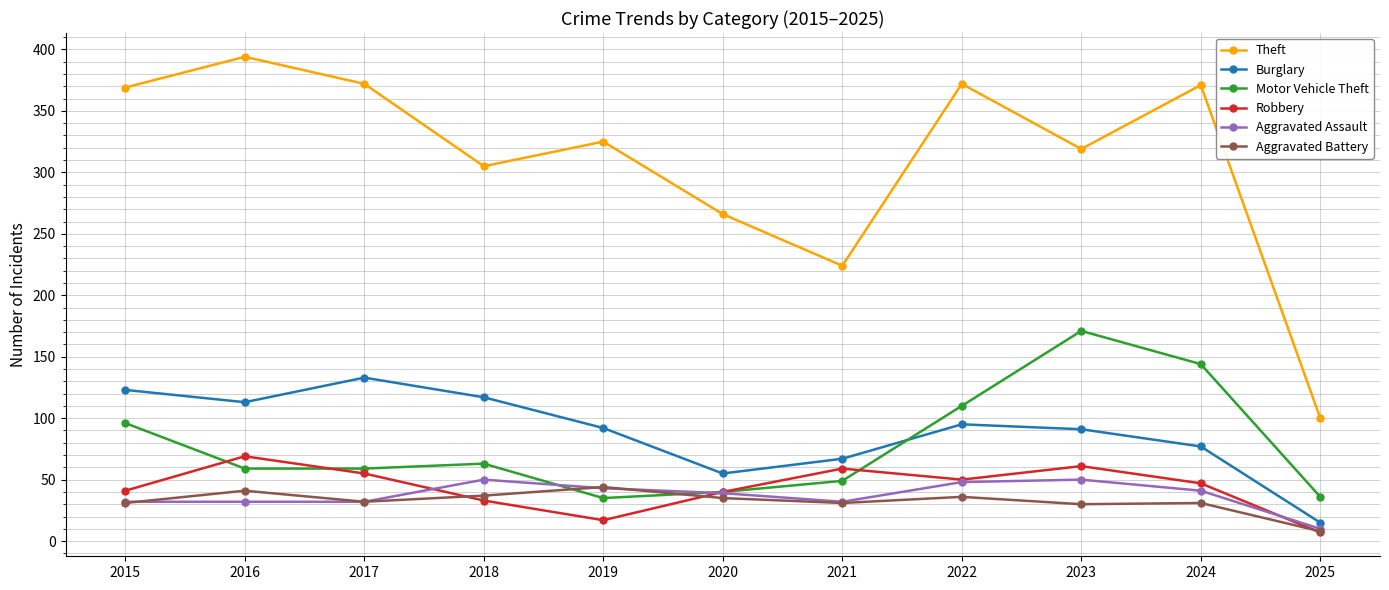

Does the chart display data point markers on the line(s)?

Yes